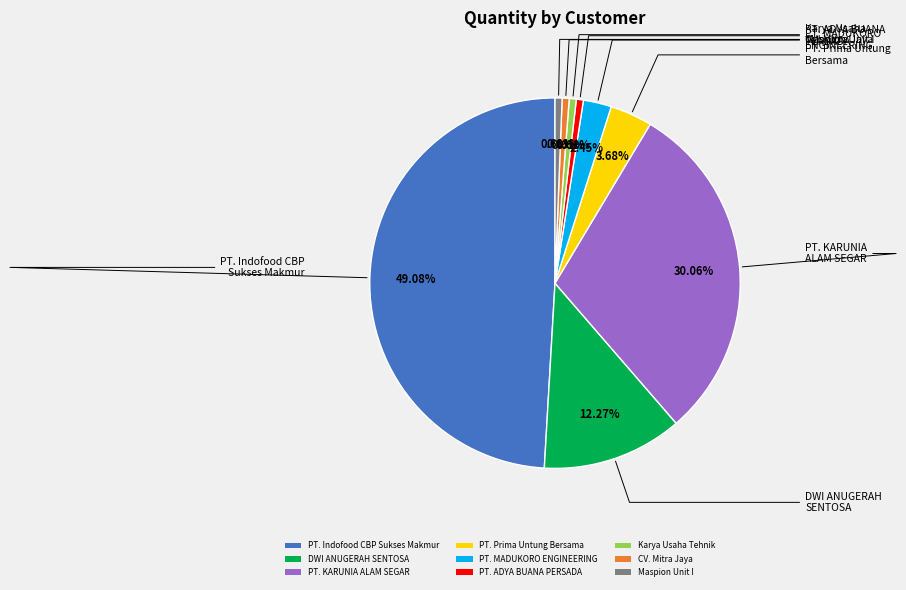

Does any single category account for the majority?

No